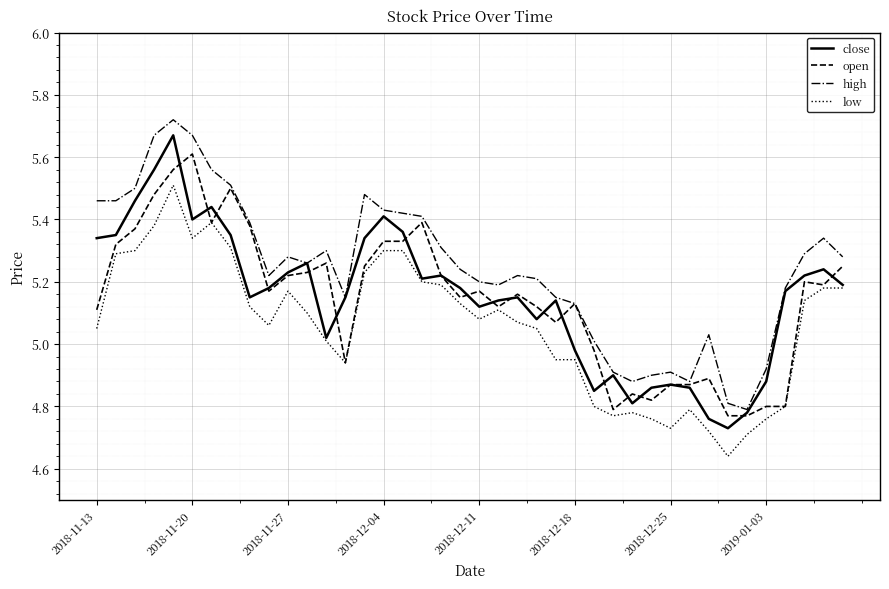

Count the number of categories in the chart.

40